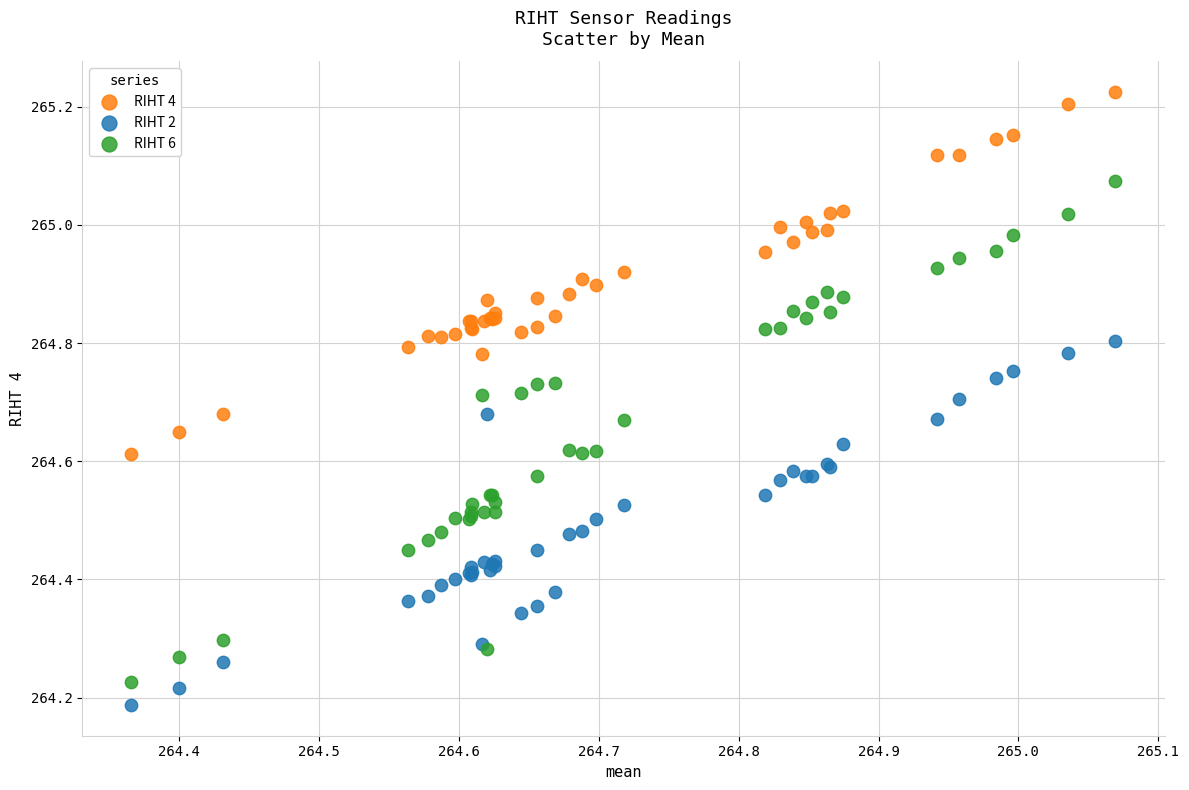

Which series reaches the maximum Y coordinate?

RIHT 4